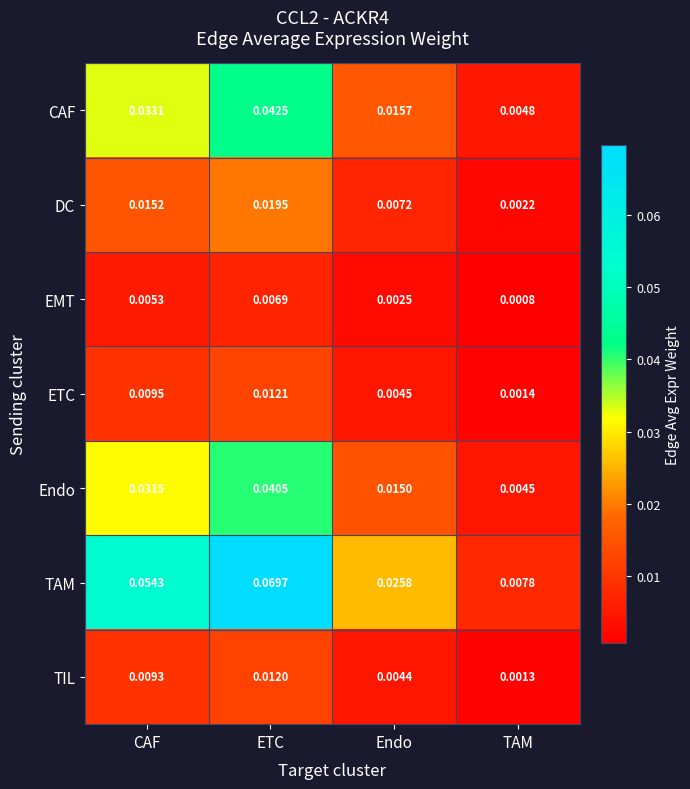

At which category does the chart reach its peak across all series?

ETC